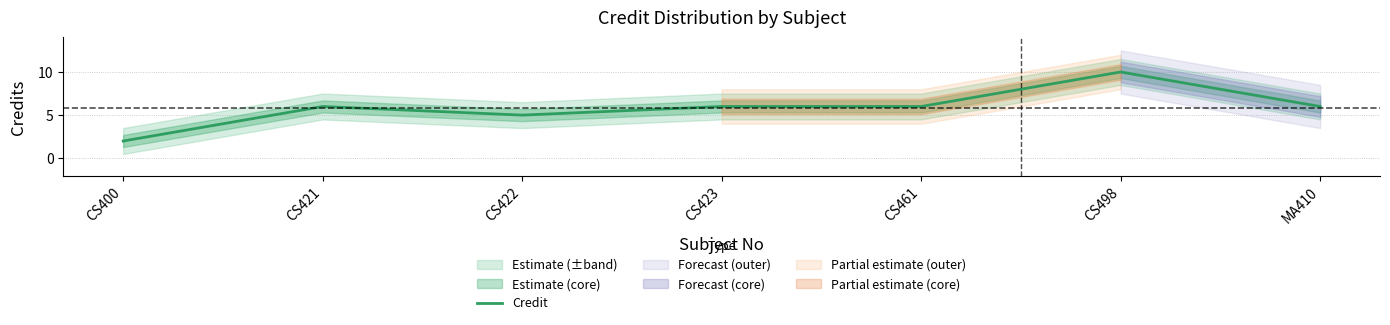

Reading left to right, what are all the values shown in this chart?

CS400=2	CS421=6	CS422=5	CS423=6	CS461=6	CS498=10	MA410=6